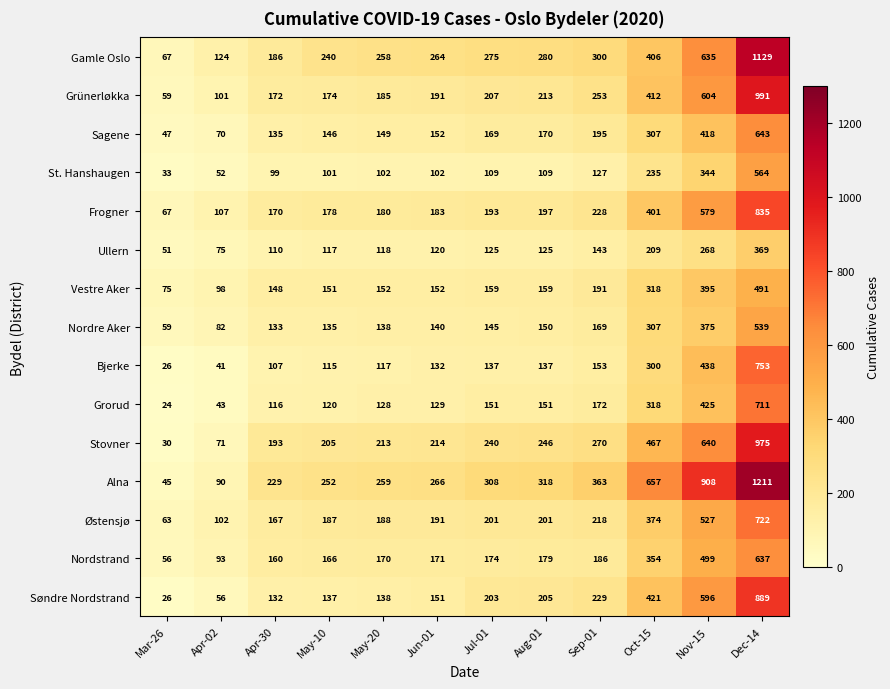

How many categories are shown in the chart?

12